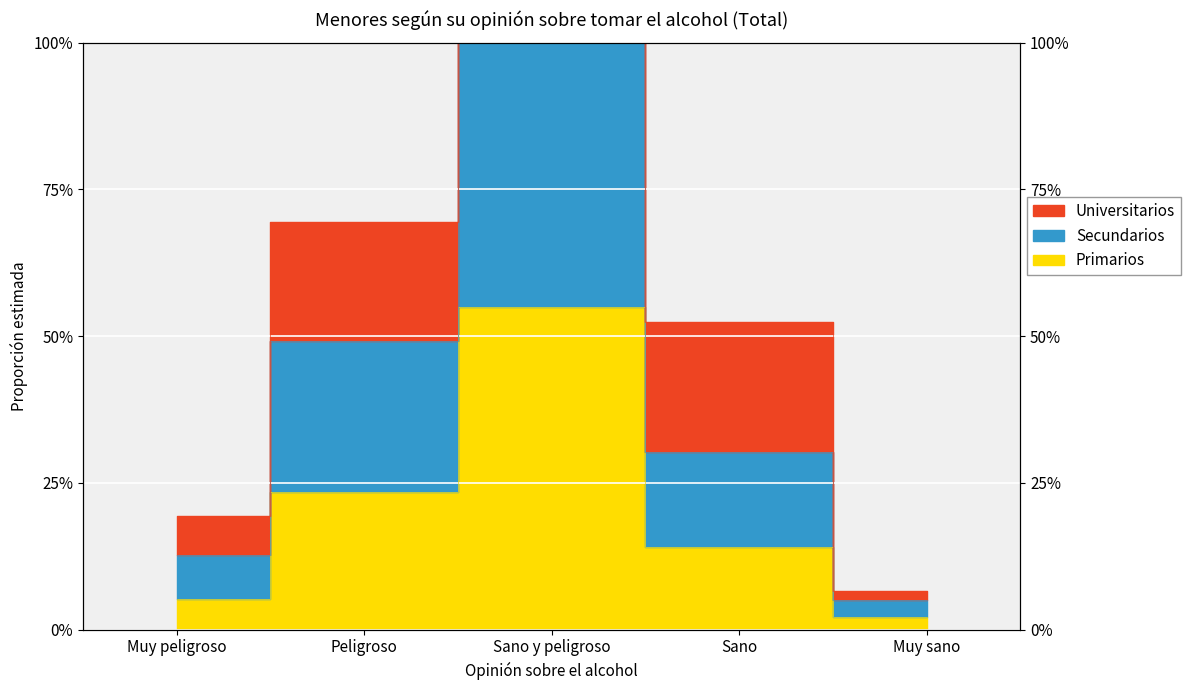

At which label does Universitarios reach its peak?

Sano y peligroso